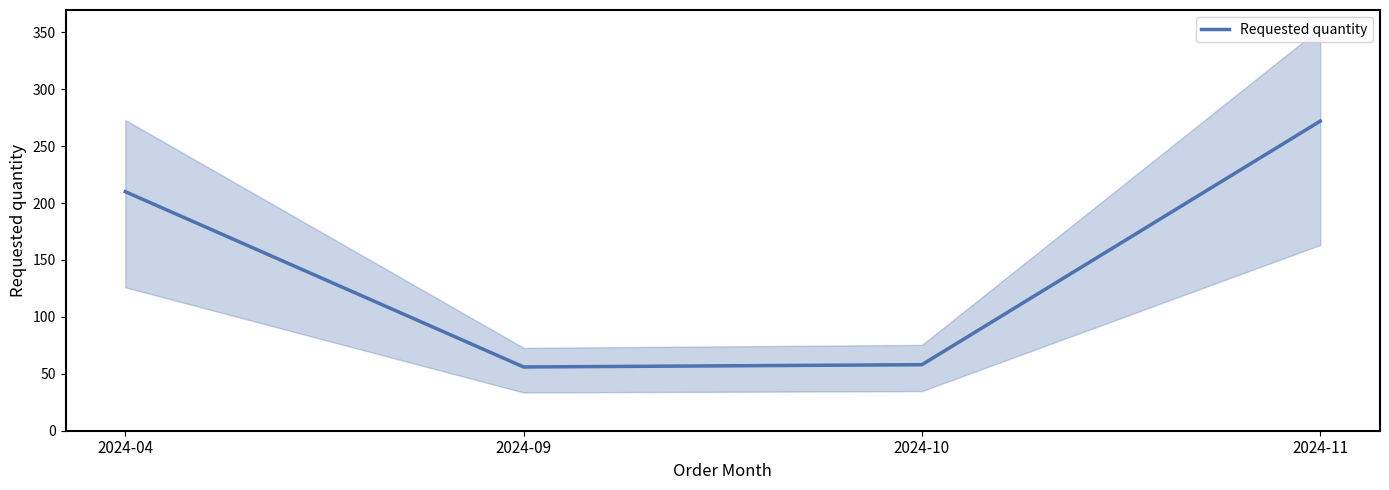

How many data points are less than 210?

2